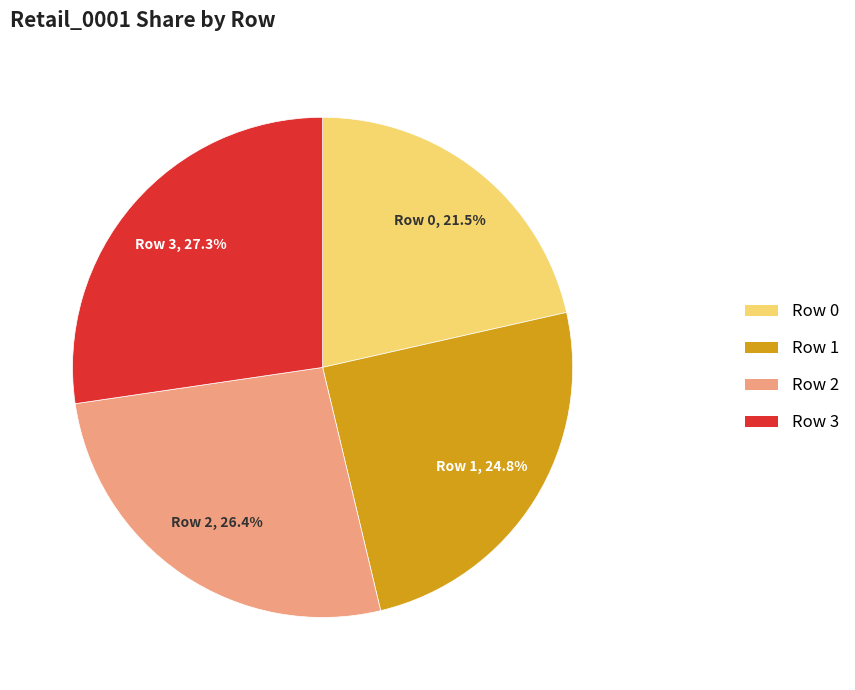

Which slice is the largest?

Row 3